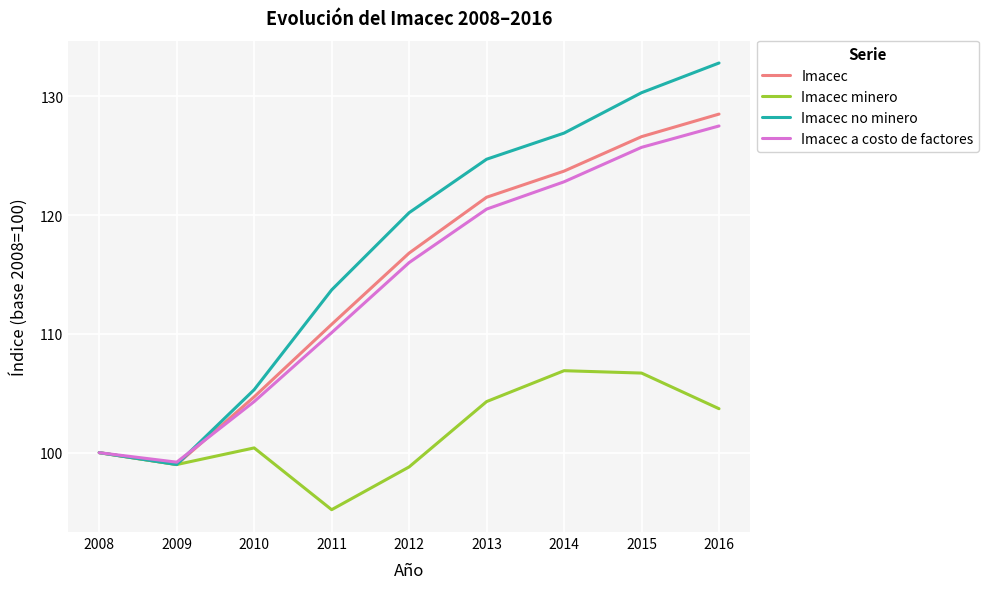

What is the sum of all Imacec values?

1031.6